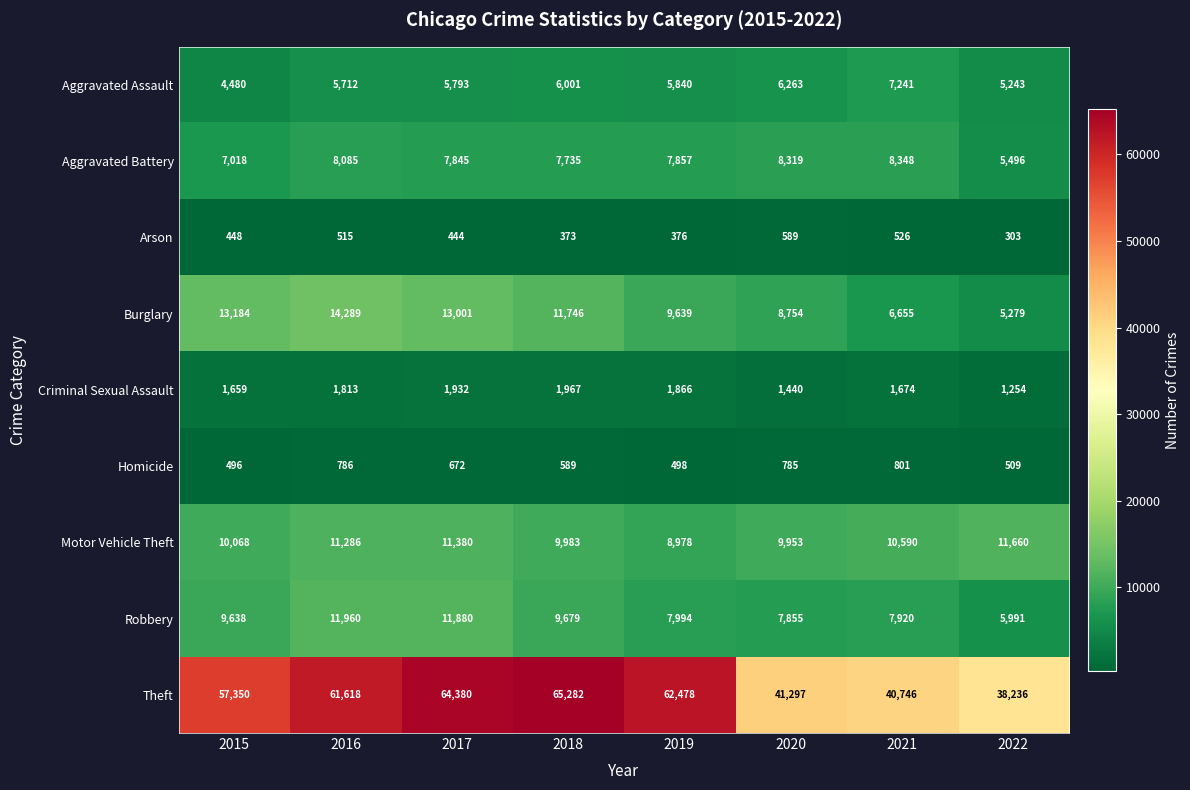

What is the difference between the maximum and minimum values in the Aggravated Assault series?

2761